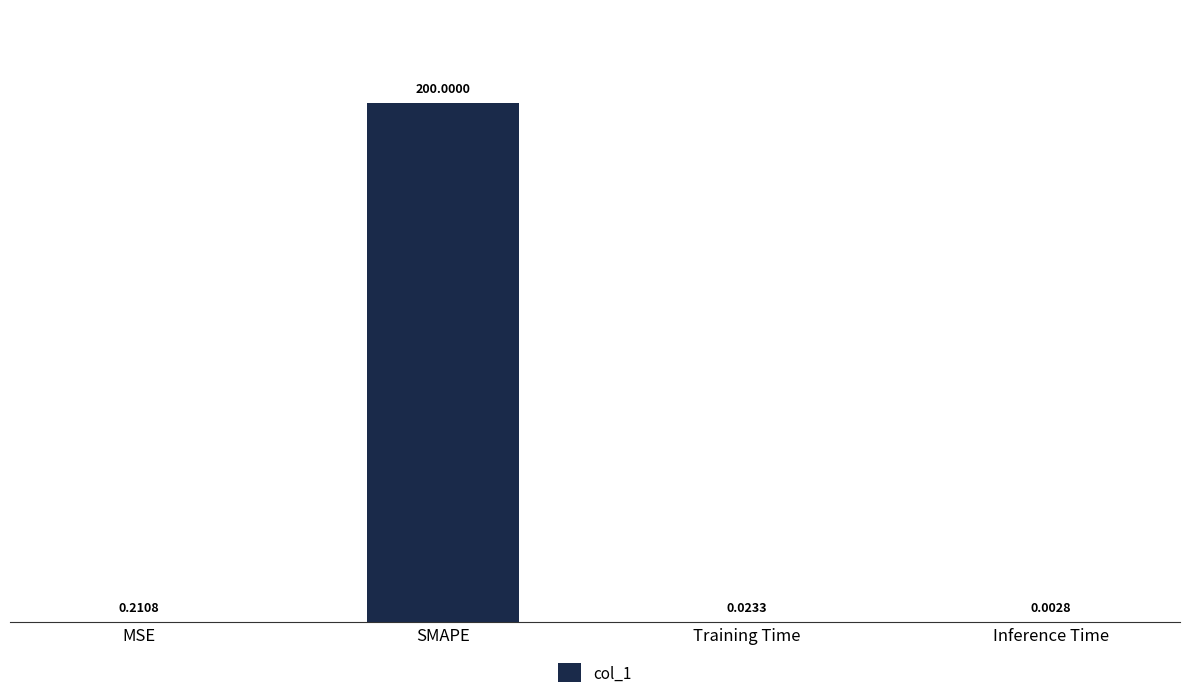

Are the bars horizontal?

No